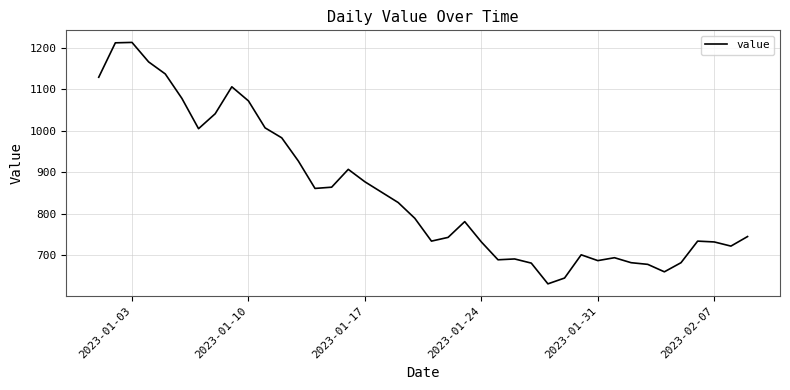

What is the difference between the maximum and minimum values?

582